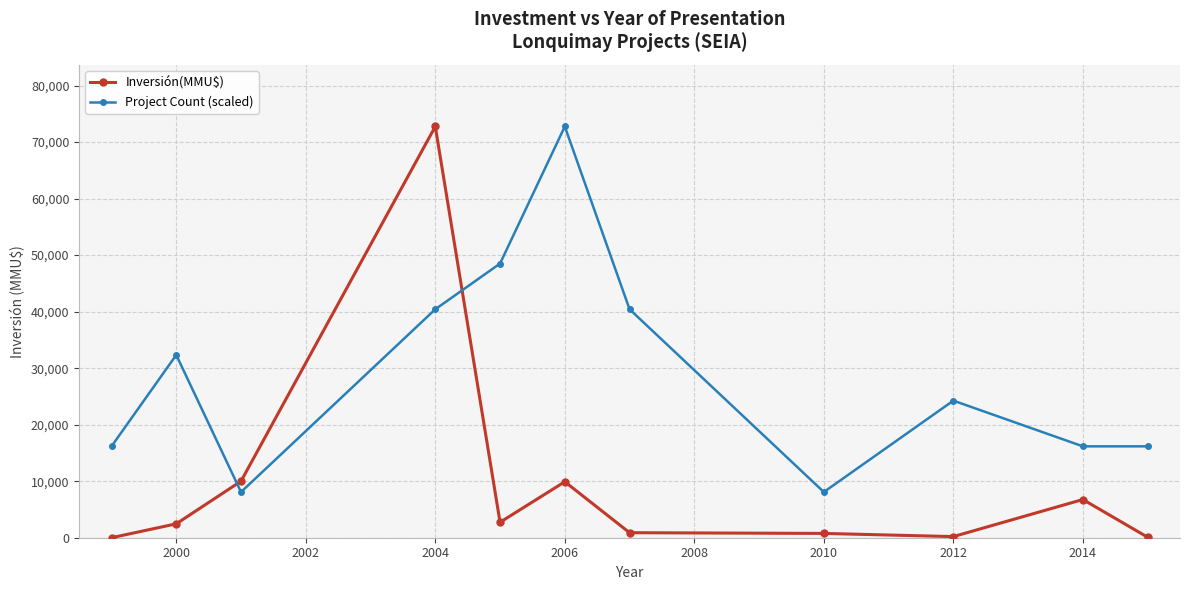

How many times do Project Count (scaled) and Inversión(MMU$) cross each other?

2